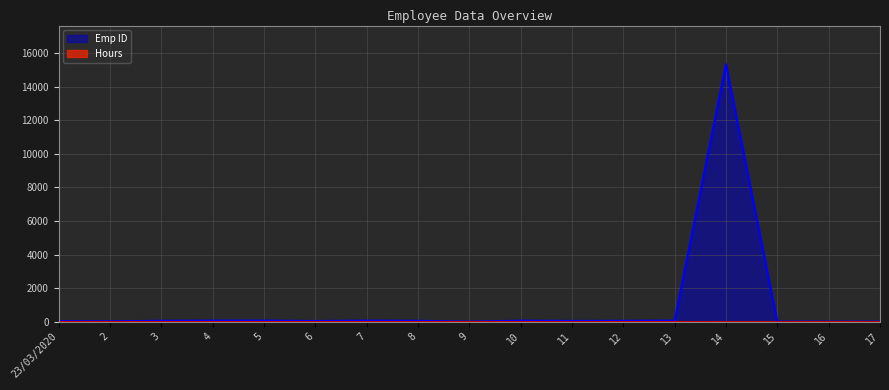

How many times do Emp ID and Hours cross each other?

2